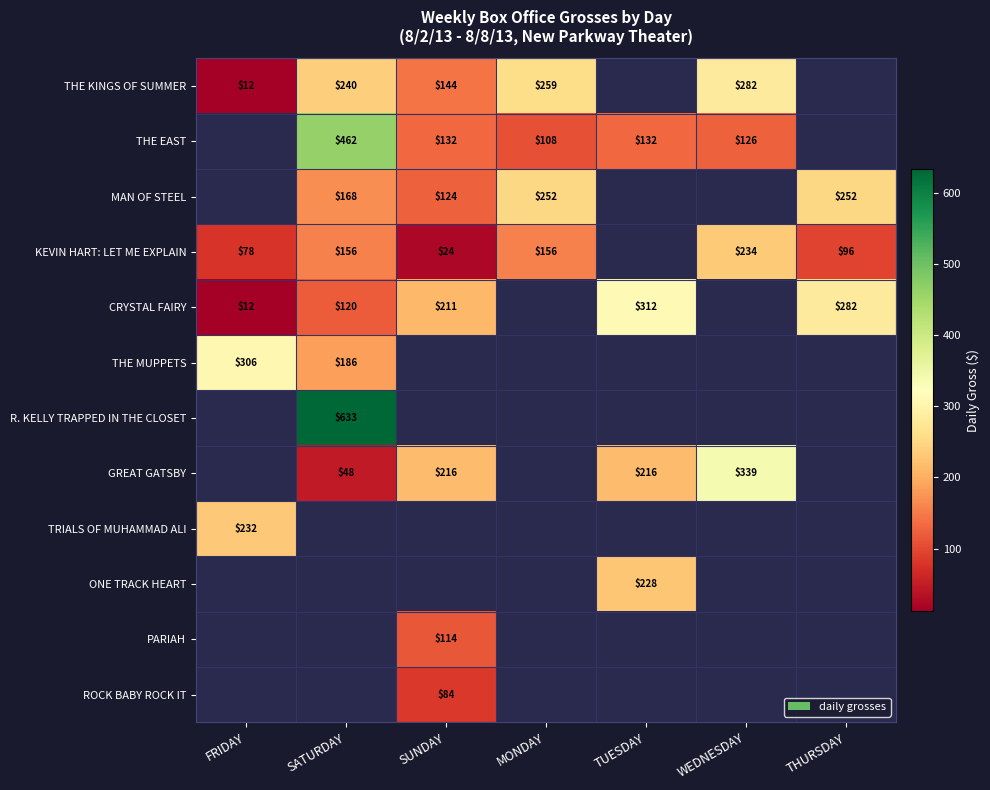

The value of GREAT GATSBY at SUNDAY is 216. True or false?

True